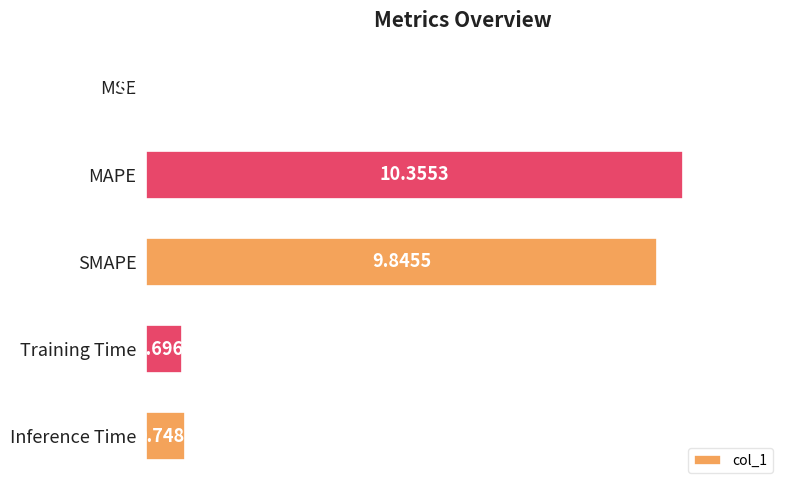

What is the change in value from MAPE to Training Time?

-9.7